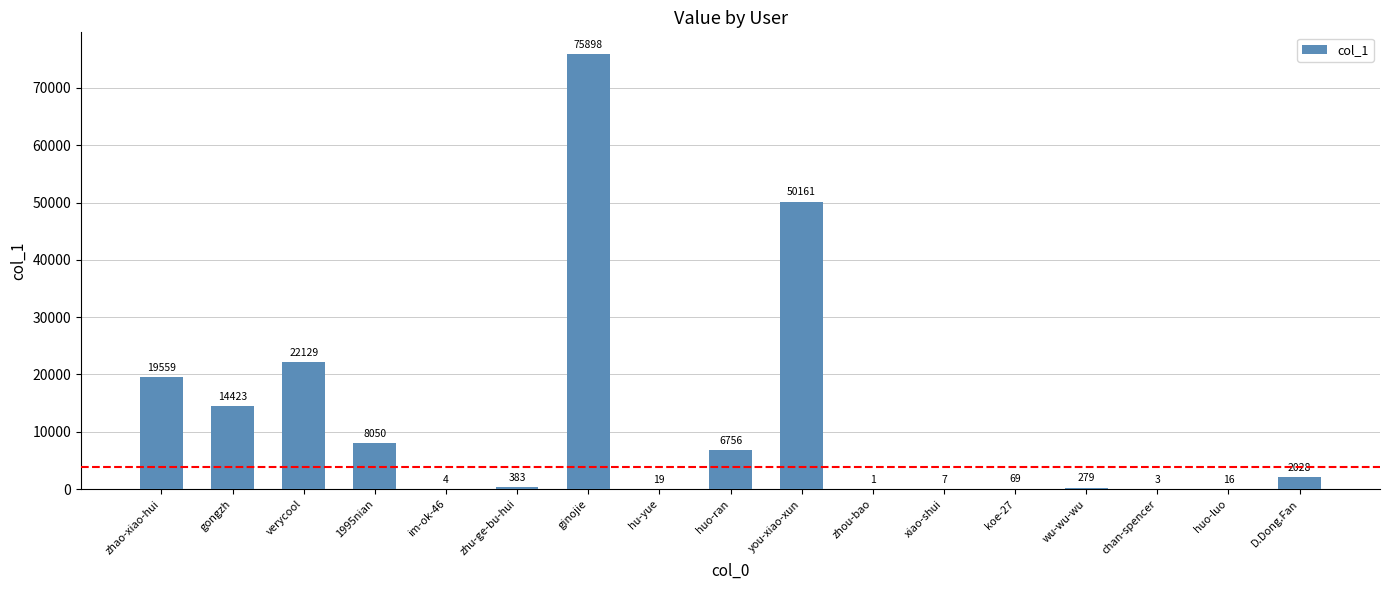

Which has a higher value, gongzh or zhou-bao?

gongzh